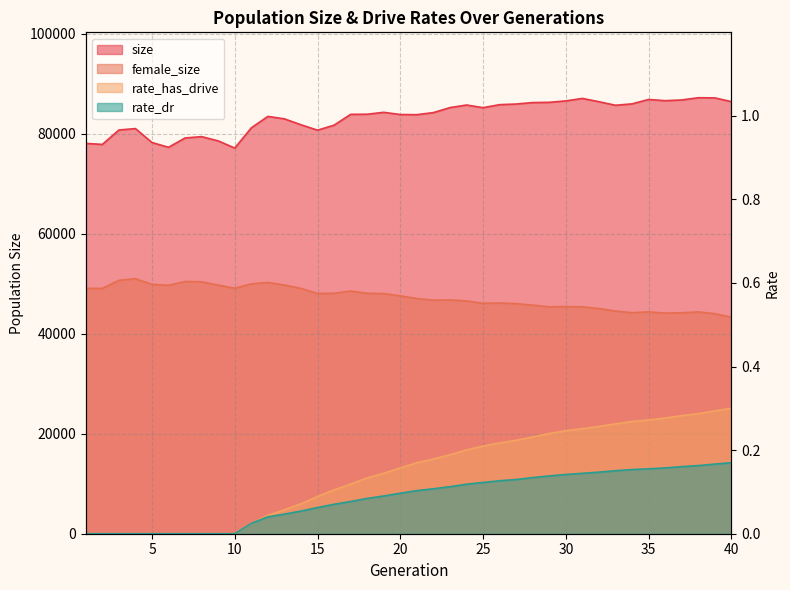

How many lines are shown in the chart?

4